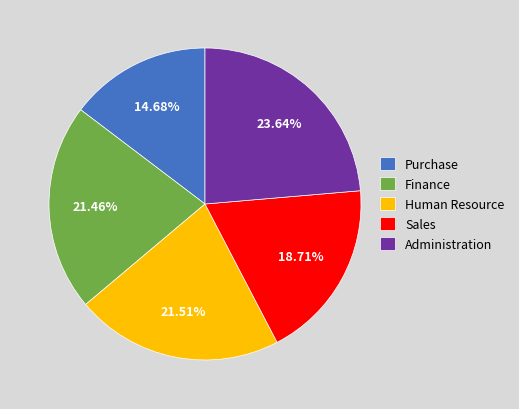

What is the smallest slice in the pie chart?

Purchase